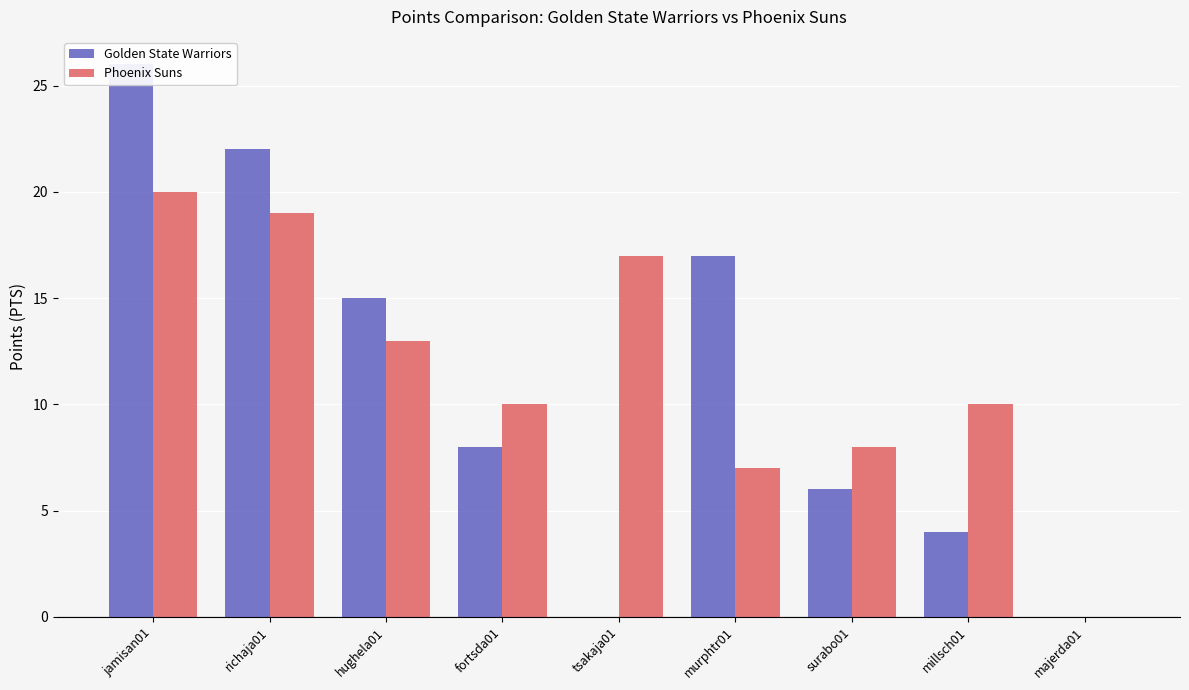

Which series has the widest spread of values?

Golden State Warriors